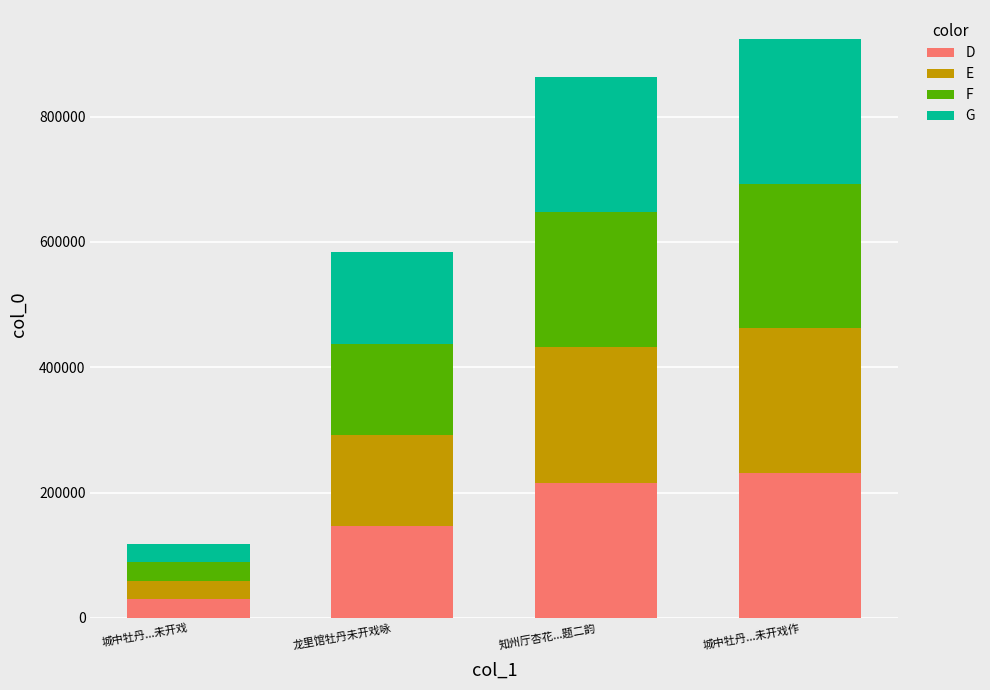

At which label does D reach its minimum?

城中牡丹...未开戏